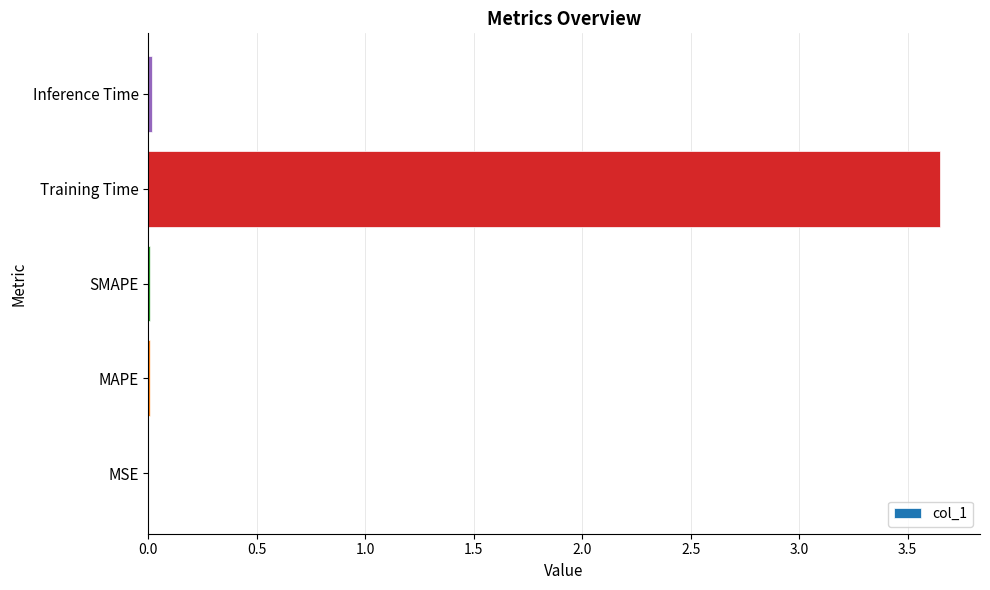

At which category does the chart reach its peak across all series?

Training Time